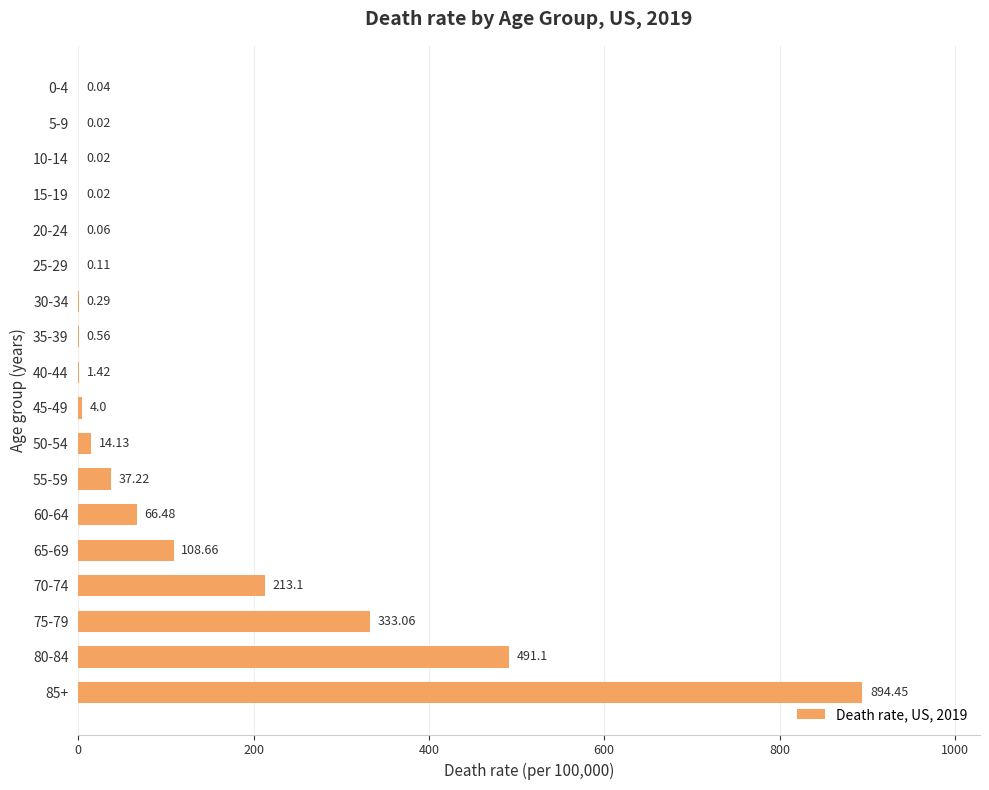

How many categories are shown in the chart?

18